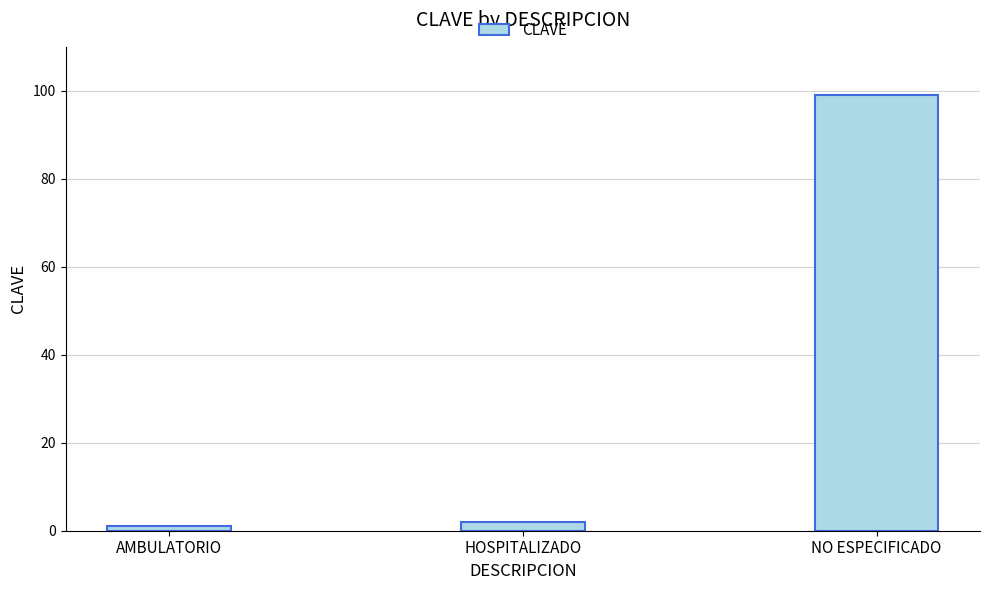

Between HOSPITALIZADO and NO ESPECIFICADO, which is larger?

NO ESPECIFICADO